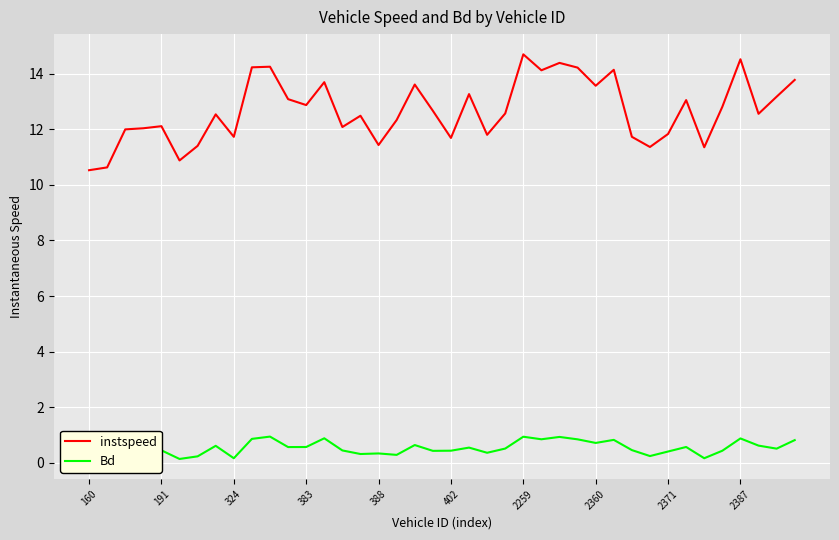

True or false: Bd and instspeed cross at least once.

False